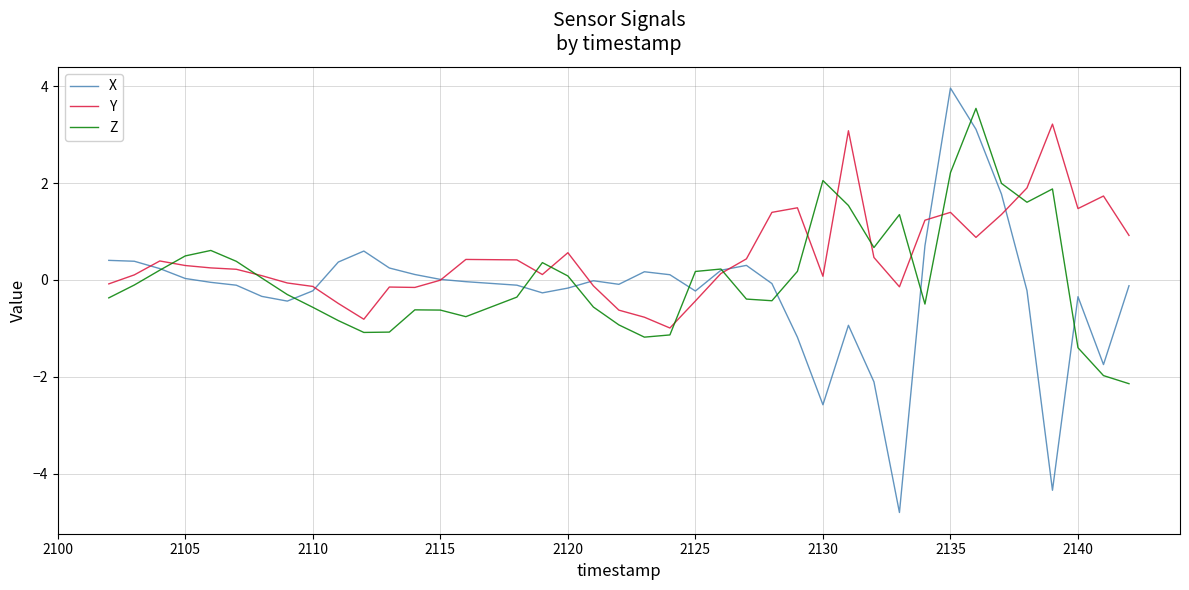

How many intersections are there between Z and Y?

12